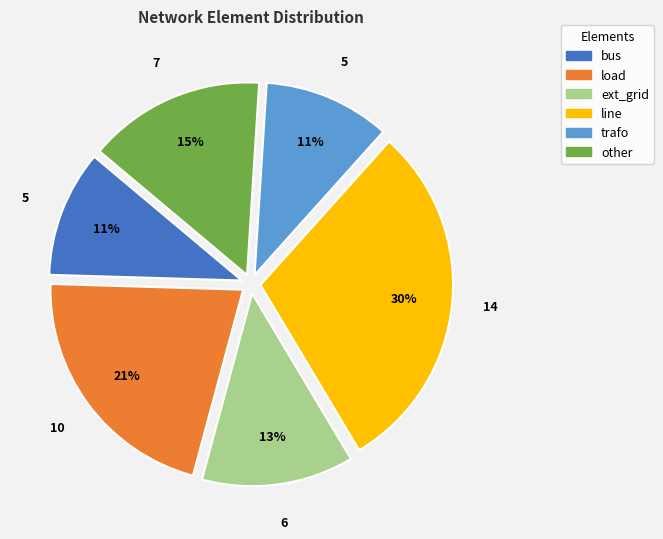

Is there any slice that represents more than half of the pie?

No